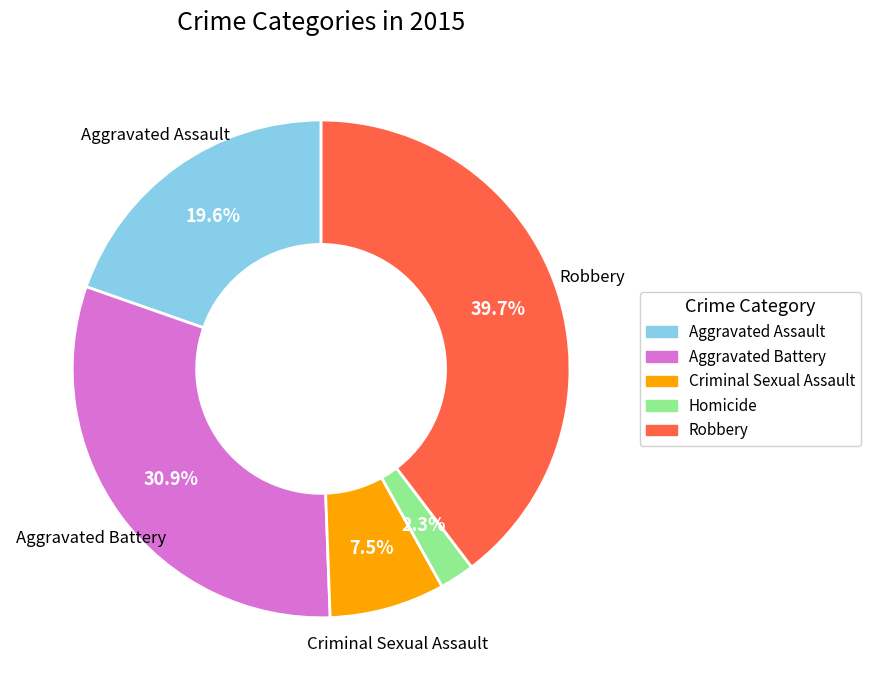

Between Robbery and Aggravated Battery, which is larger?

Robbery